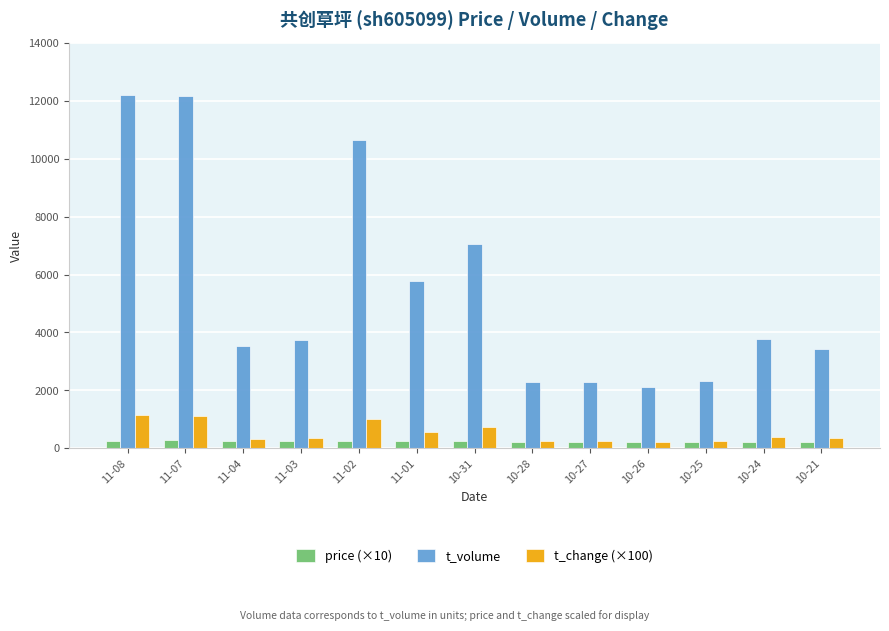

What is the highest value of the t_volume series?

12207.0